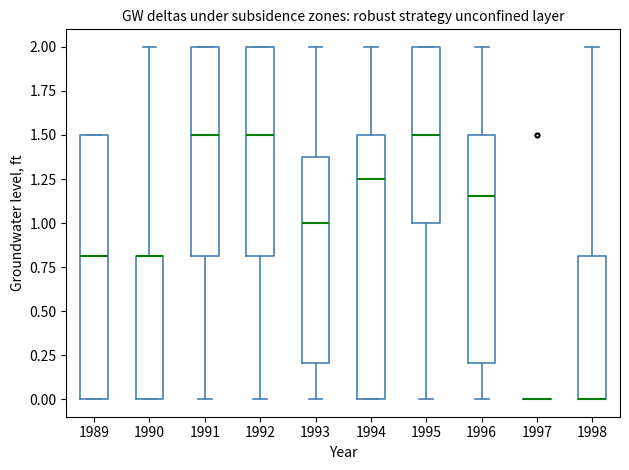

Reading left to right, transcribe this box plot: for each box, give where its median line is, the range the box spans, and where its two whiskers end, as read against the y-axis. The values are not printed on the chart, so give them approximately, as read against the axis.

1989: median 0.80, box 0.00 to 1.50, whiskers 0.00 to 1.50
1990: median 0.80 (drawn on the box's upper edge), box 0.00 to 0.80, whiskers 0.00 to 2.00
1991: median 1.50, box 0.80 to 2.00, whiskers 0.00 to 2.00
1992: median 1.50, box 0.80 to 2.00, whiskers 0.00 to 2.00
1993: median 1.00, box 0.20 to 1.40, whiskers 0.00 to 2.00
1994: median 1.25, box 0.00 to 1.50, whiskers 0.00 to 2.00
1995: median 1.50, box 1.00 to 2.00, whiskers 0.00 to 2.00
1996: median 1.15, box 0.20 to 1.50, whiskers 0.00 to 2.00
1997: box collapsed to a line at 0.00, whiskers 0.00 to 0.00
1998: median 0.00 (drawn on the box's lower edge), box 0.00 to 0.80, whiskers 0.00 to 2.00